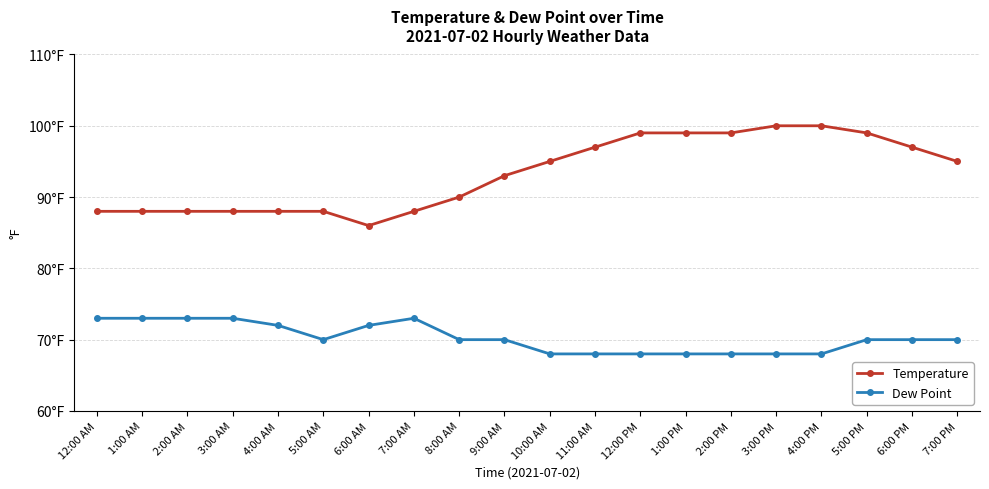

At how many categories does at least one series exceed 83?

20